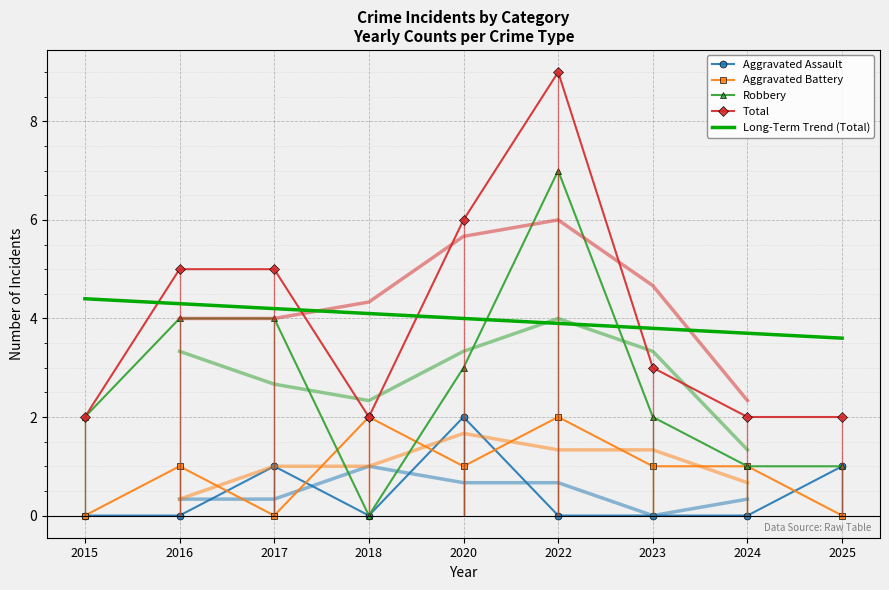

True or false: Aggravated Battery and Long-Term Trend (Total) cross at least once.

False